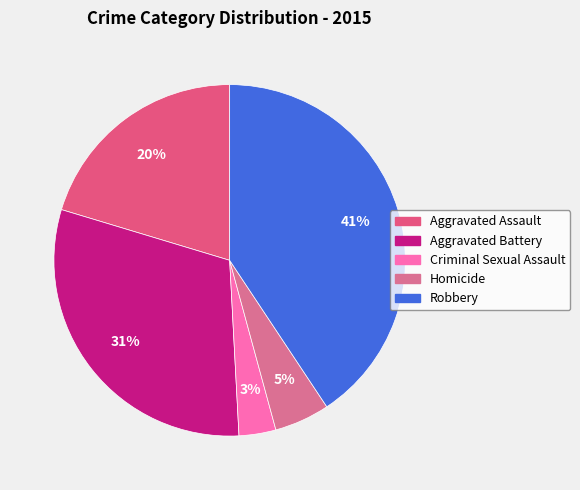

To the nearest percent, what is the difference between the Homicide and Aggravated Assault slice percentages?

15%